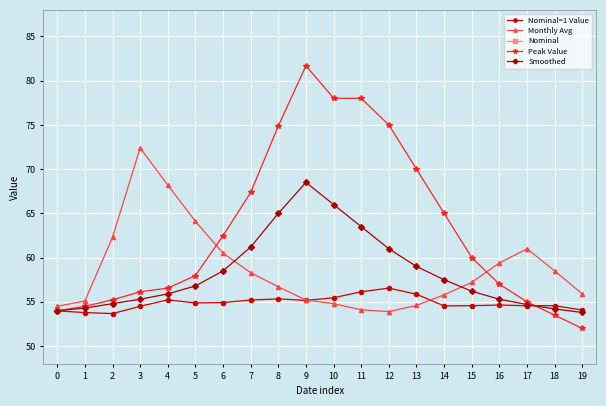

The value of Nominal=1 Value at 14 is 72.6. True or false?

False